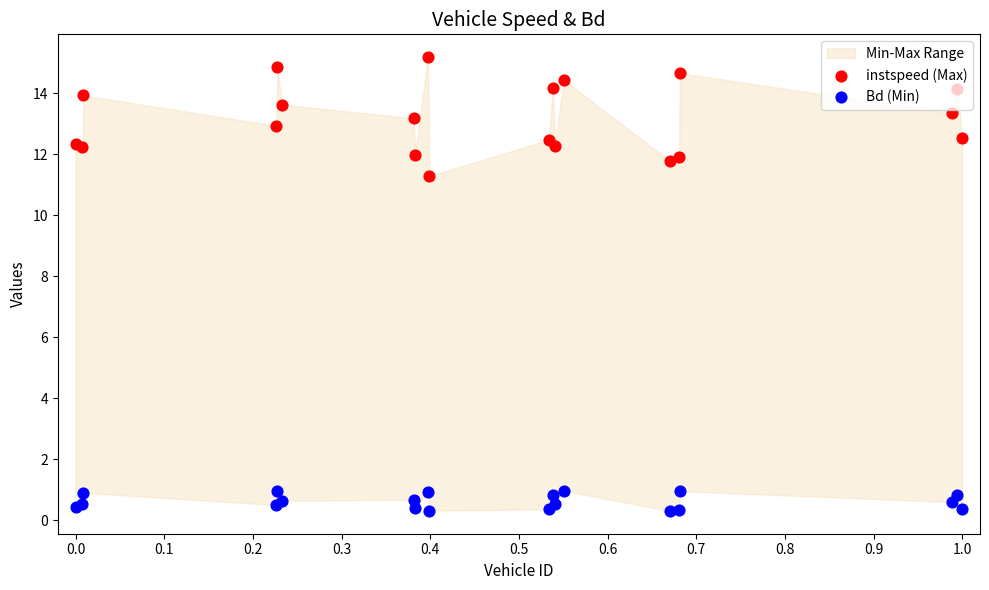

Which series has the largest total across all categories?

instspeed (Max)